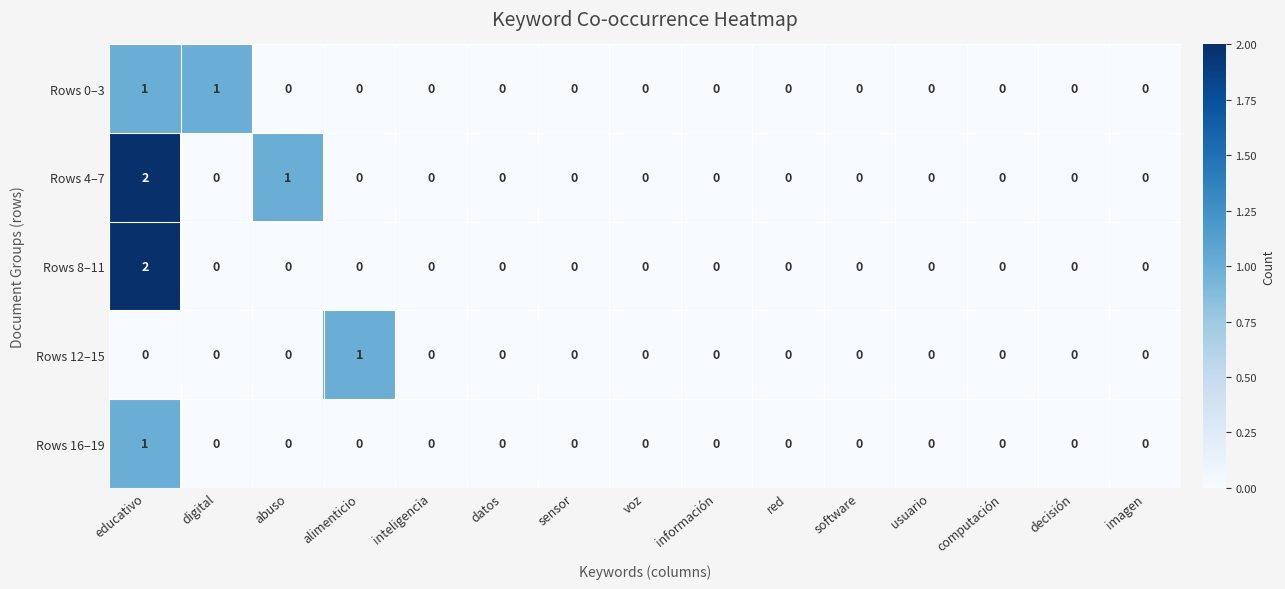

What is the greatest value displayed?

2